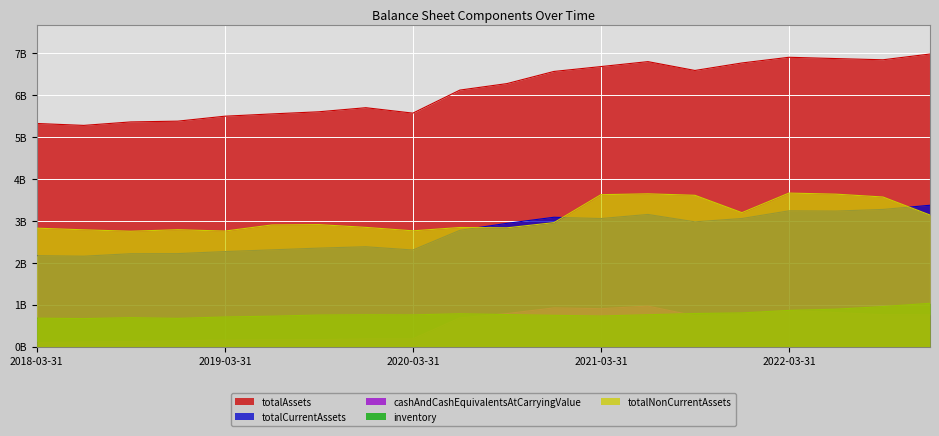

In totalAssets, how many points are higher than both neighbors (excluding endpoints)?

3